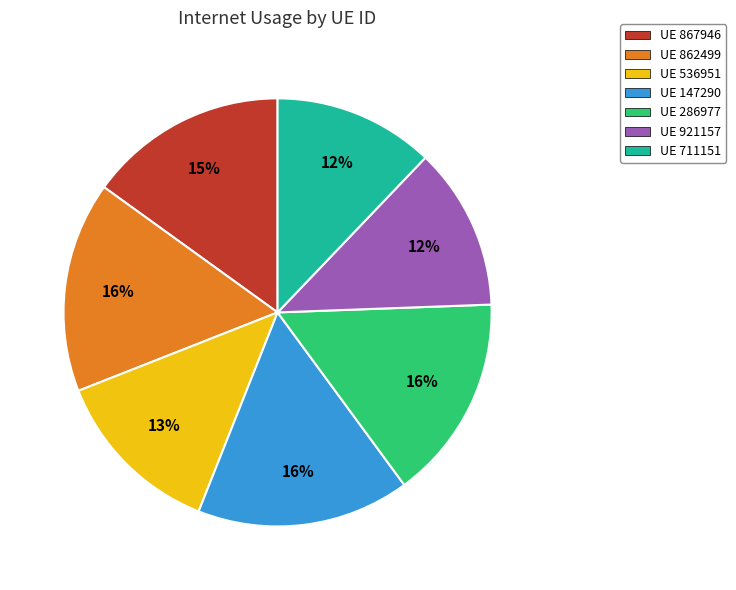

The UE 862499 slice represents 24% of the pie. True or false?

False